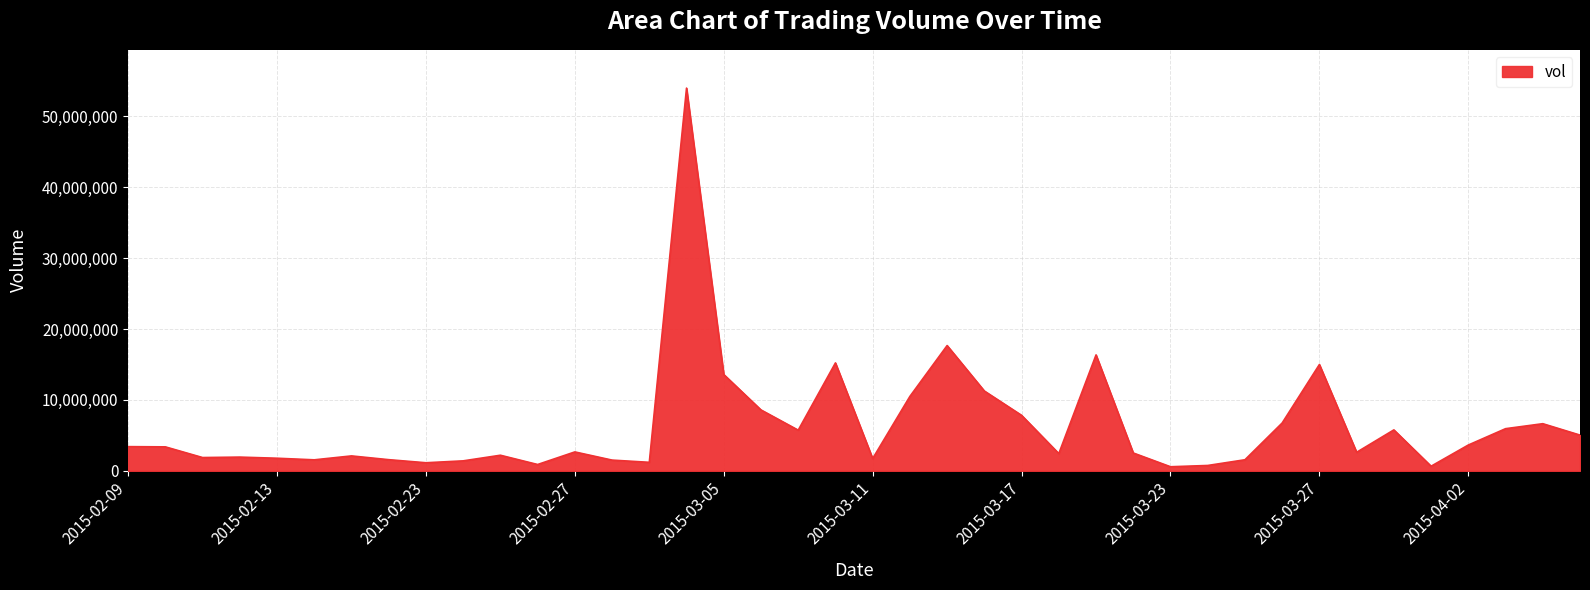

What is the difference between the maximum and minimum values?

53414000